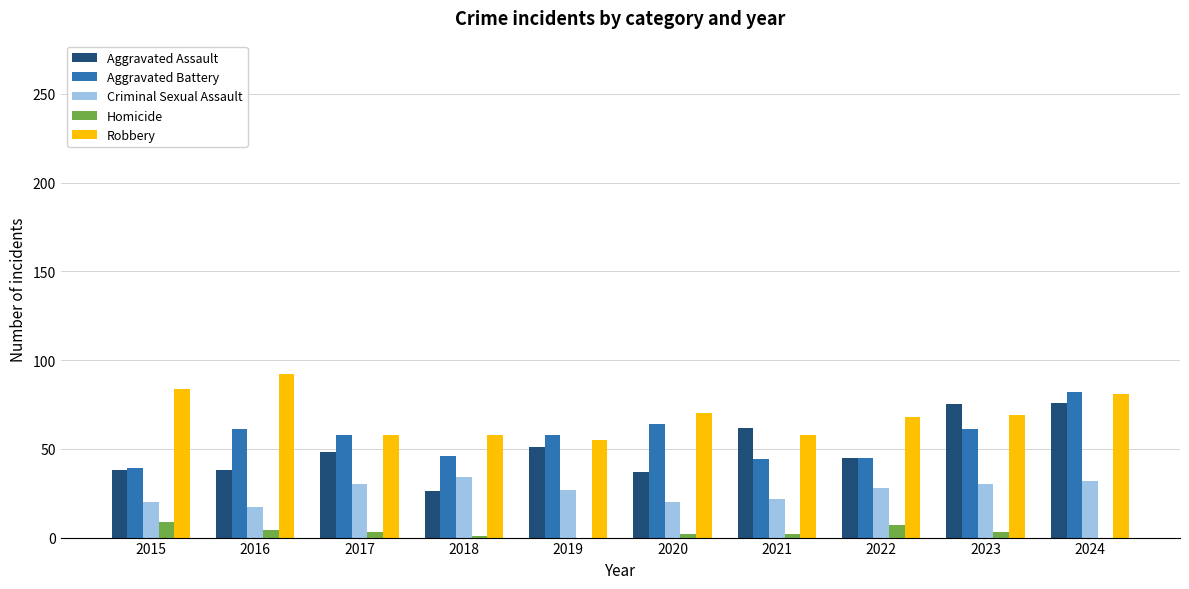

How many categories are shown in the chart?

10